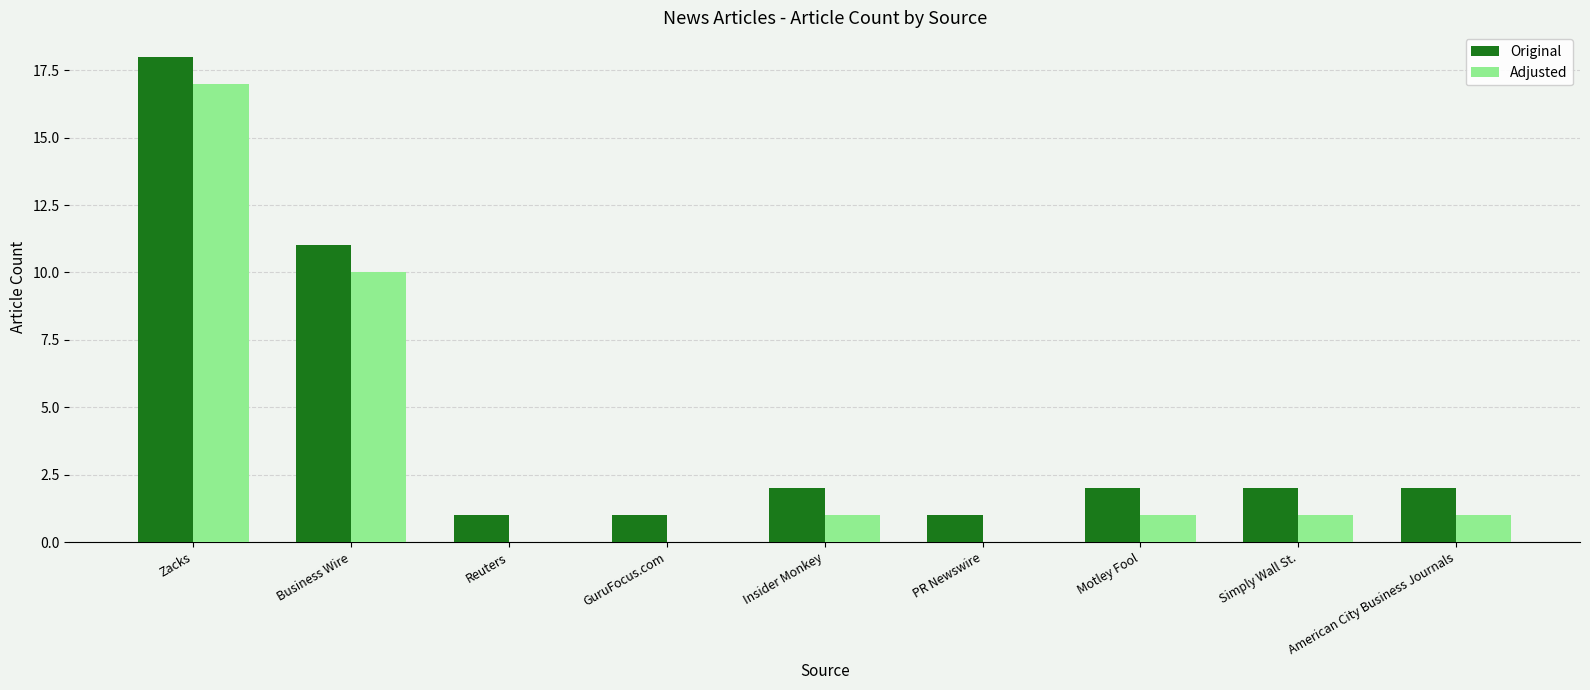

Which category has the highest value across all series?

Zacks